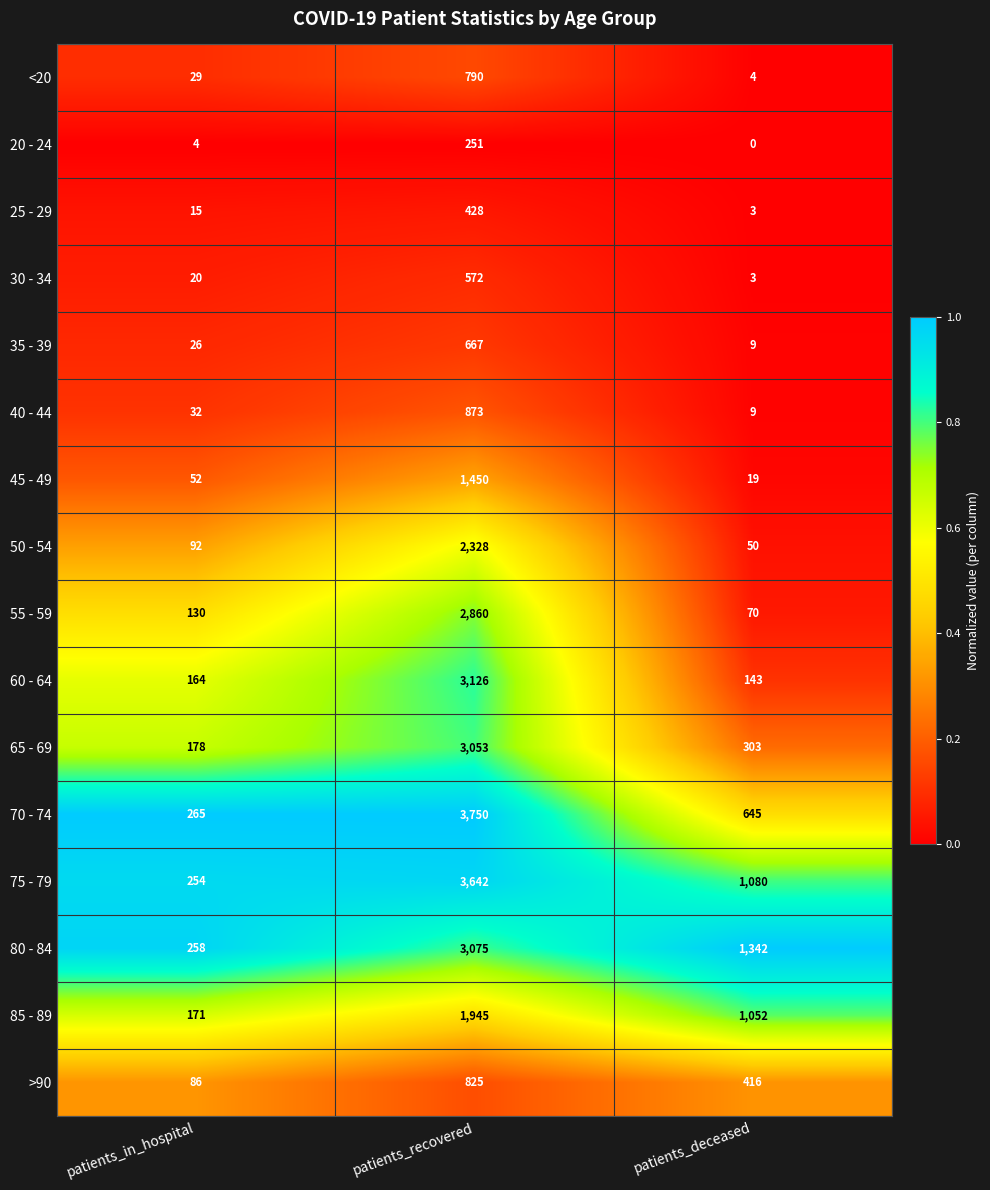

Which series has the largest total across all categories?

75 - 79